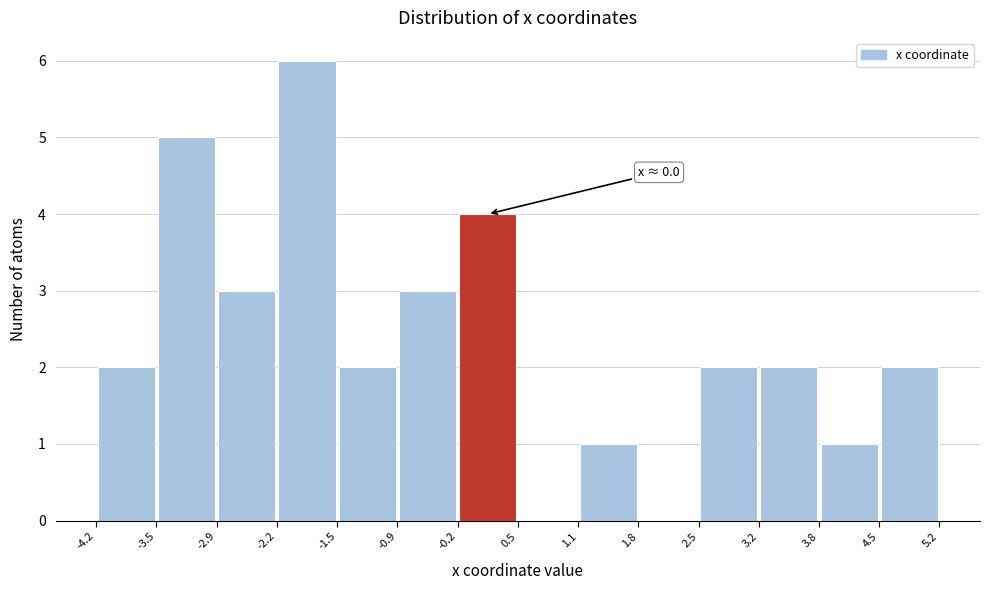

Which range on the x-axis has the tallest bar?

-2.2 to -1.5